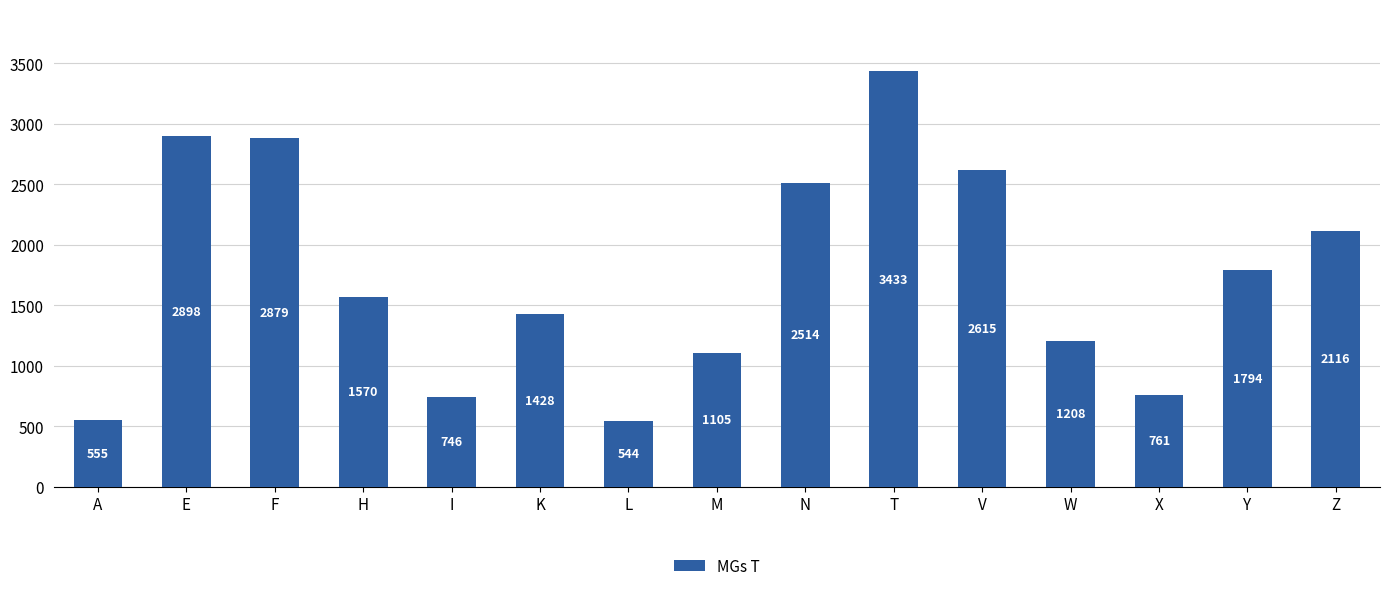

What is the change in value from F to Z?

-763